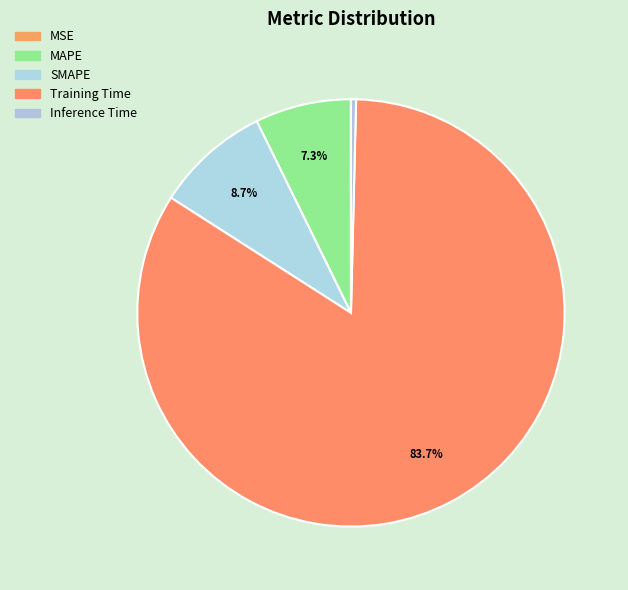

Combined, do SMAPE and Inference Time account for over 50%?

No